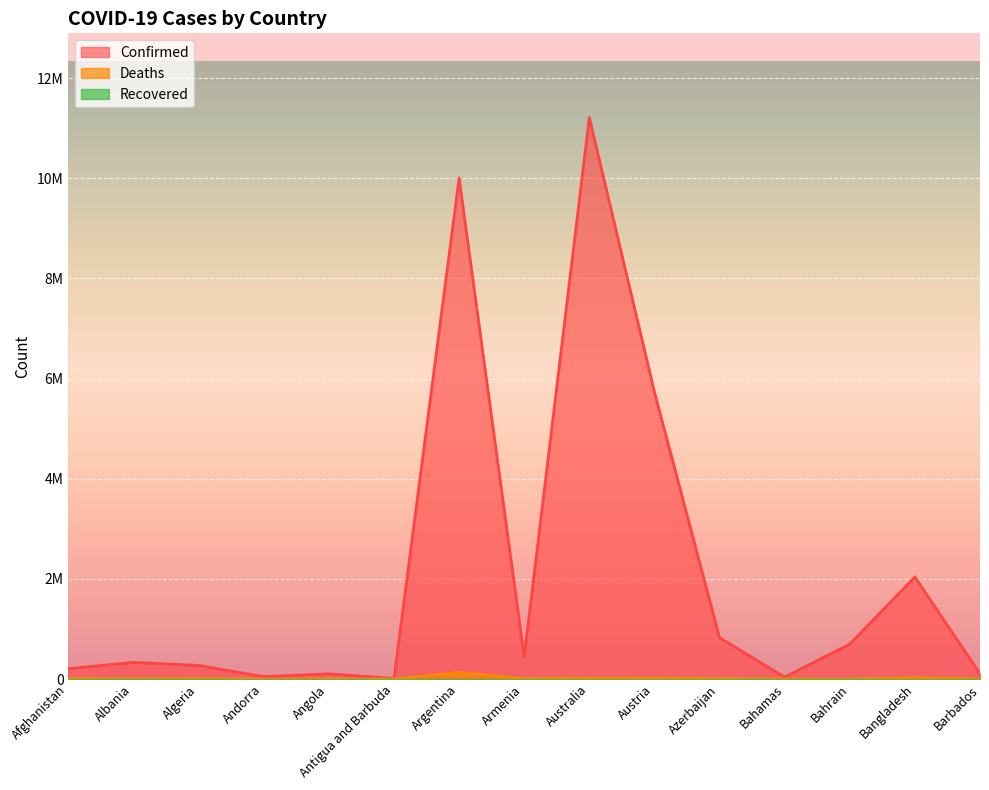

What is the value of the Confirmed point at the 8th from the left?

445976